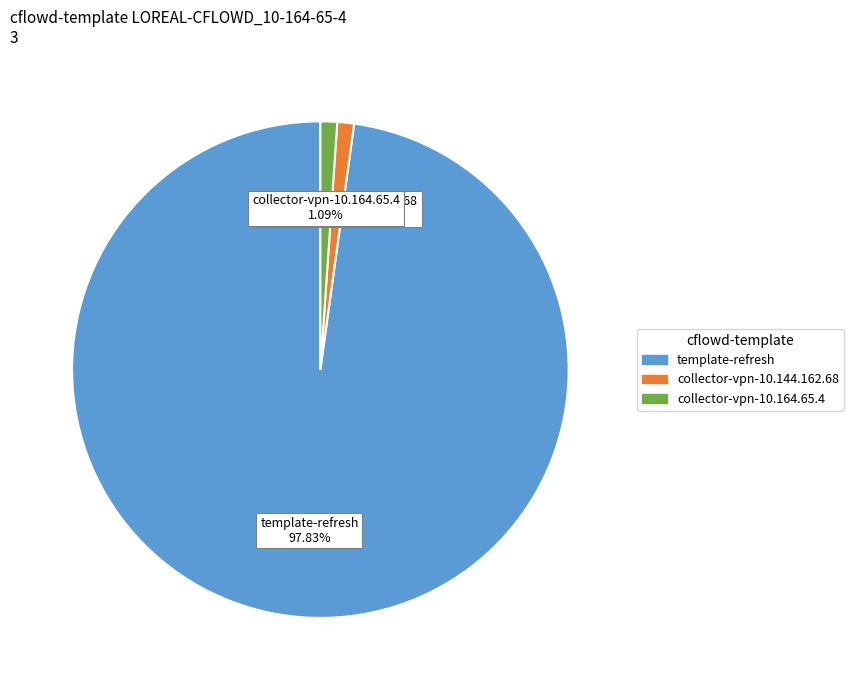

What percentage is the template-refresh slice, to the nearest percent?

98%